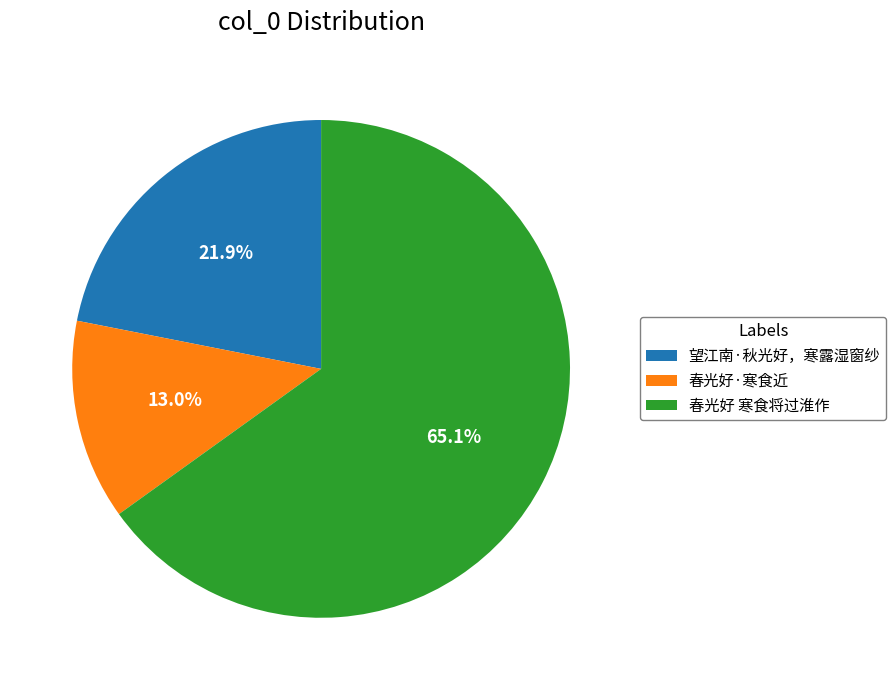

Which category accounts for the majority?

春光好 寒食将过淮作